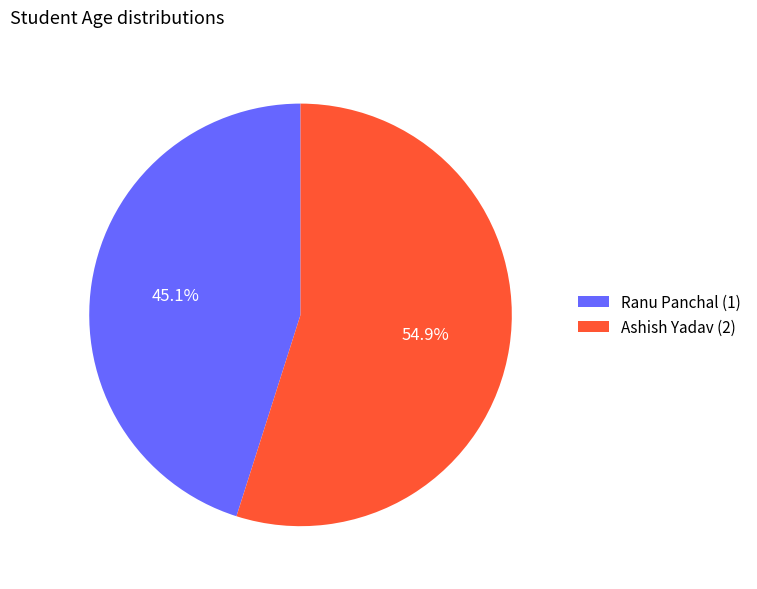

Which category has the biggest portion of the pie?

Ashish Yadav (2)